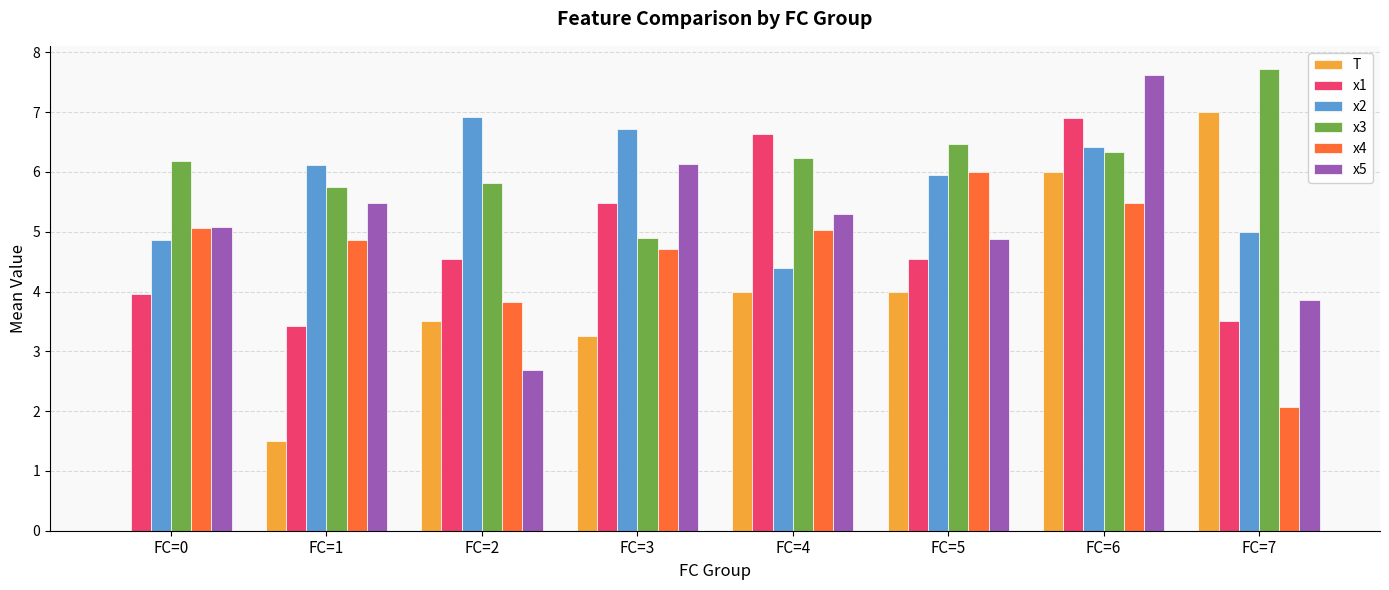

At which label does x1 first exceed 4?

FC=2